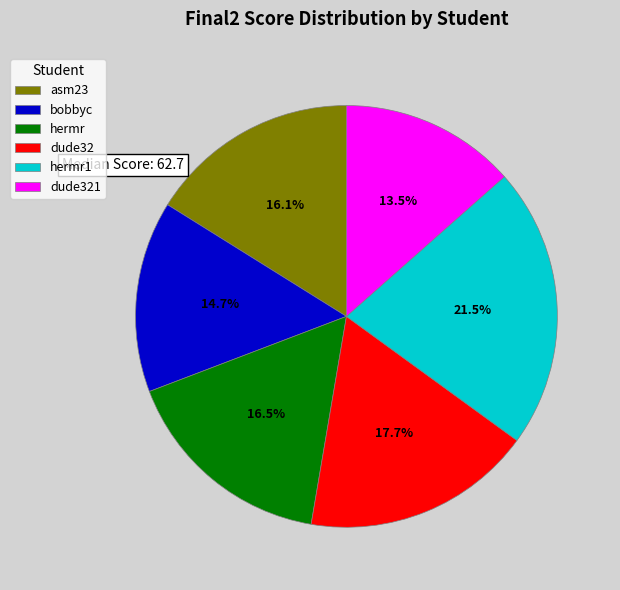

To the nearest percent, what is the difference between the largest and smallest slice percentages?

8%